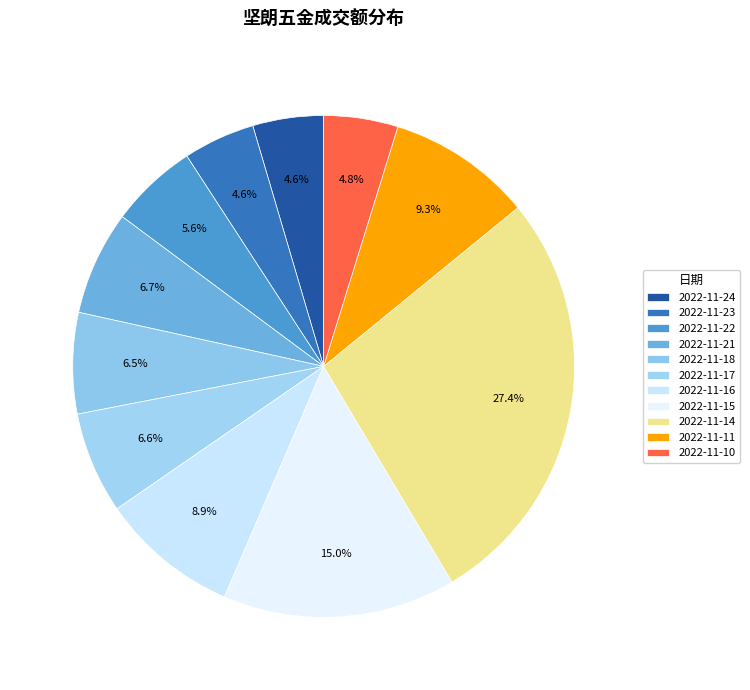

How many segments does this pie chart have?

11